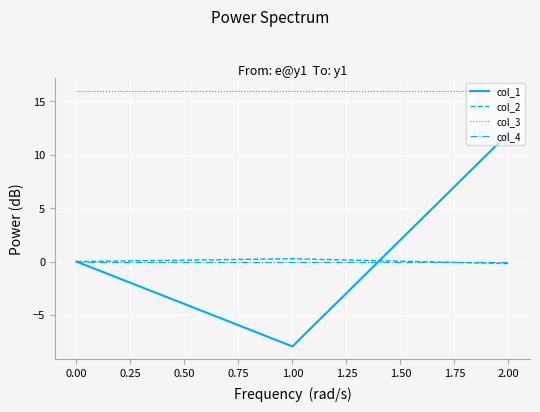

The col_3 series shows 16.0 at 1.00. True or false?

True